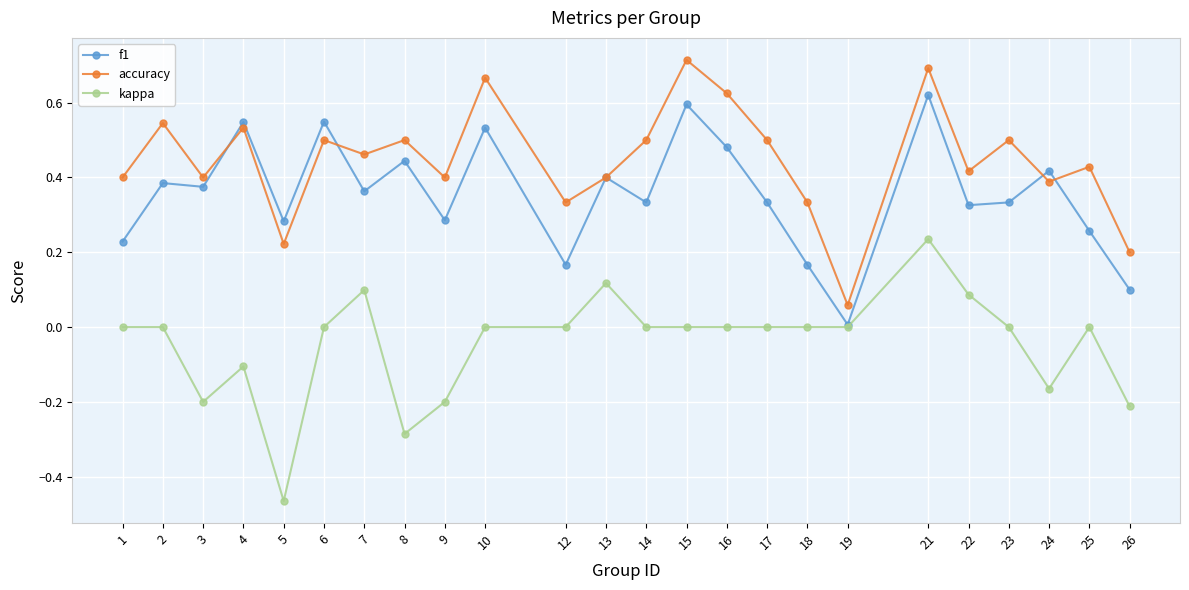

True or false: accuracy and f1 intersect in this chart.

True